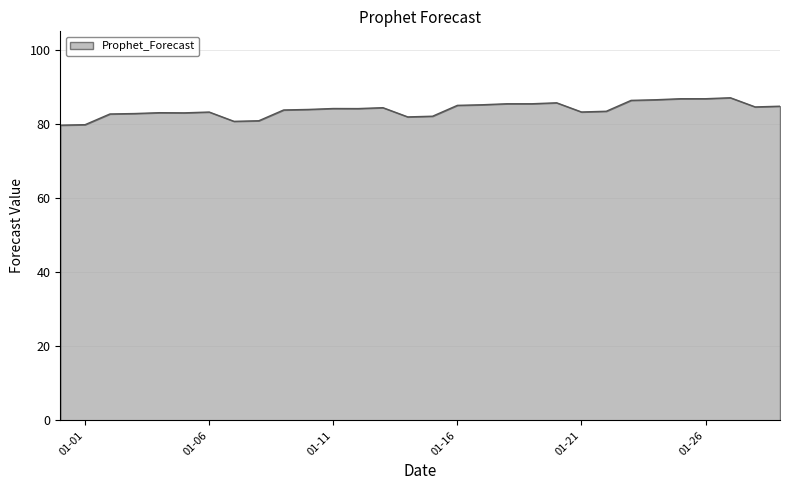

What is the difference between the maximum and minimum values?

7.4